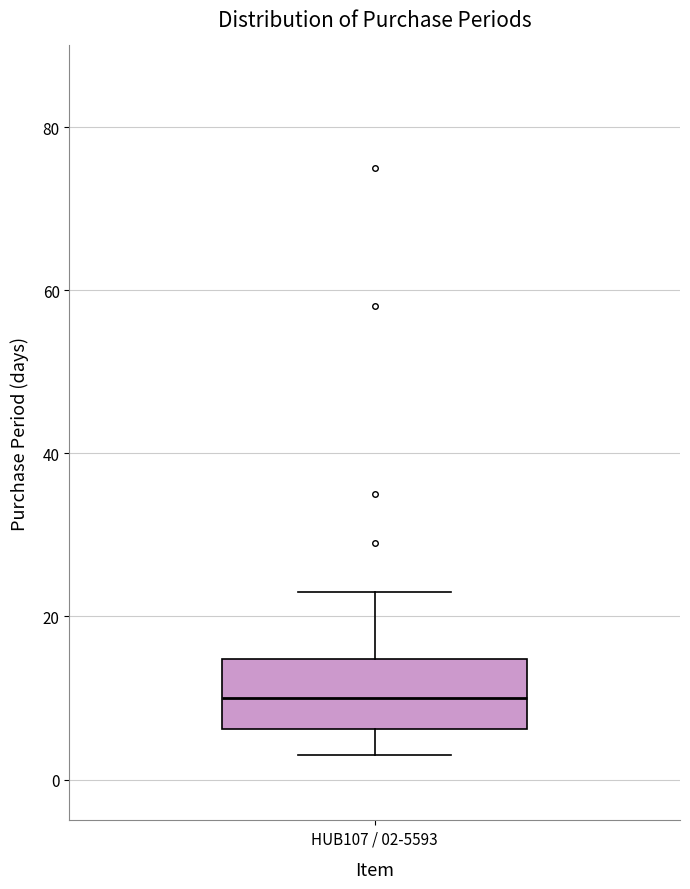

Transcribe this box plot: give where the median line is, the range the box spans, and where the two whiskers end, as read against the y-axis. The values are not printed on the chart, so give them approximately, as read against the axis.

median 10, box 6 to 14, whiskers 4 to 24